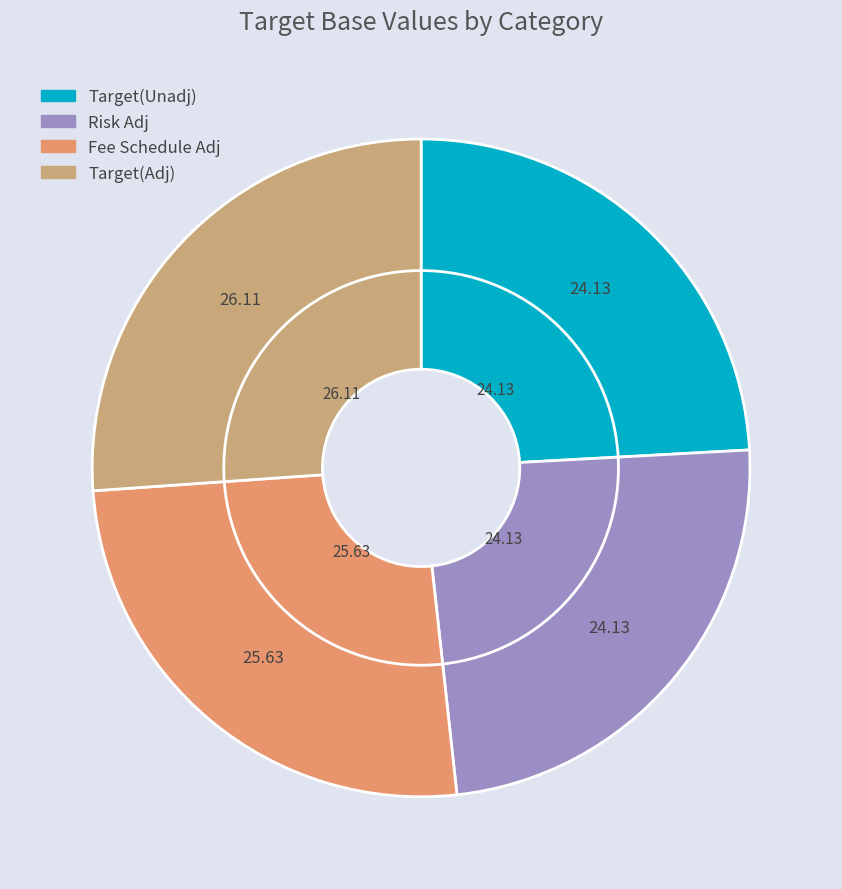

What percentage is the Risk Adj slice, to the nearest percent?

24%